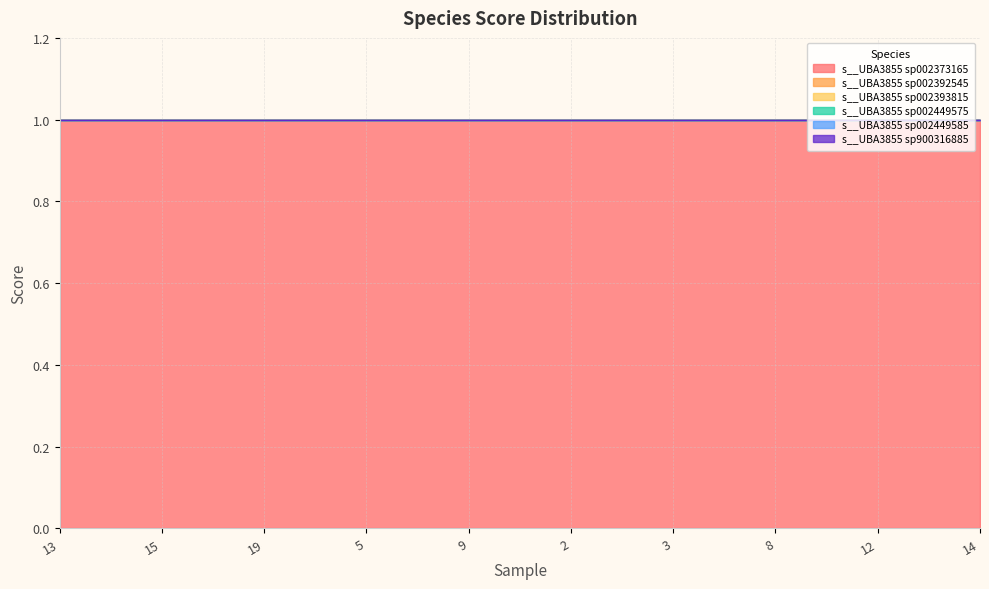

What are all the series names shown in the legend?

s__UBA3855 sp002373165, s__UBA3855 sp002392545, s__UBA3855 sp002393815, s__UBA3855 sp002449575, s__UBA3855 sp002449585, s__UBA3855 sp900316885